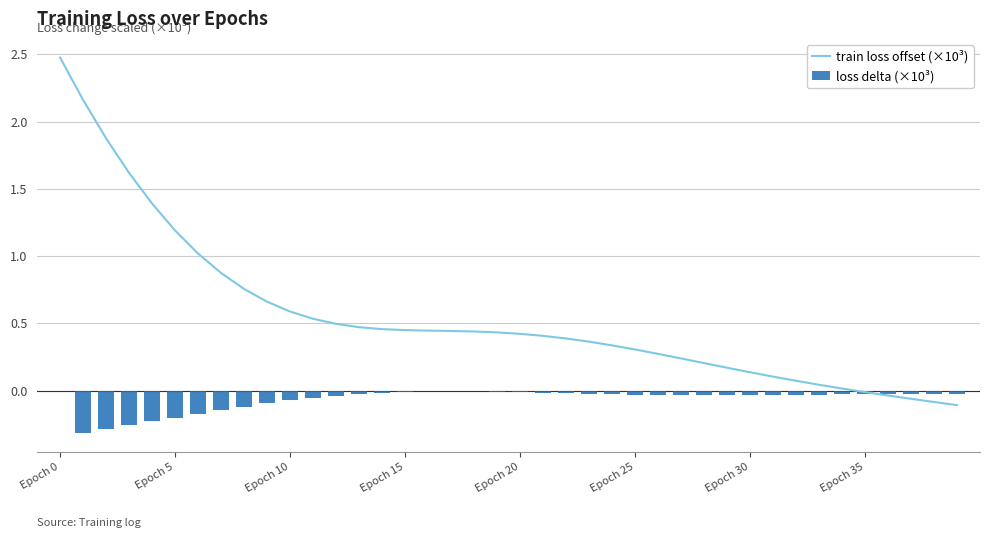

What is the sum of all loss delta (×10³) values?

-2.6